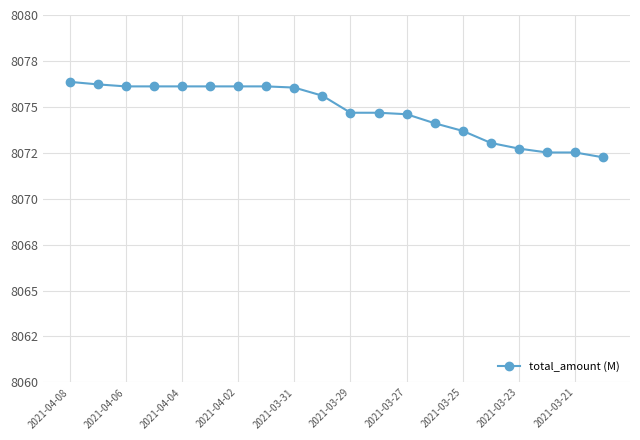

True or false: there are more than 2 points higher than both neighbors.

False